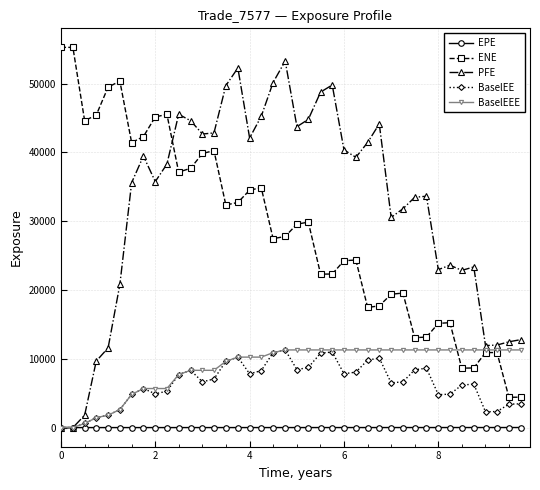

What is the highest value of the BaselEEE series?

11287.1